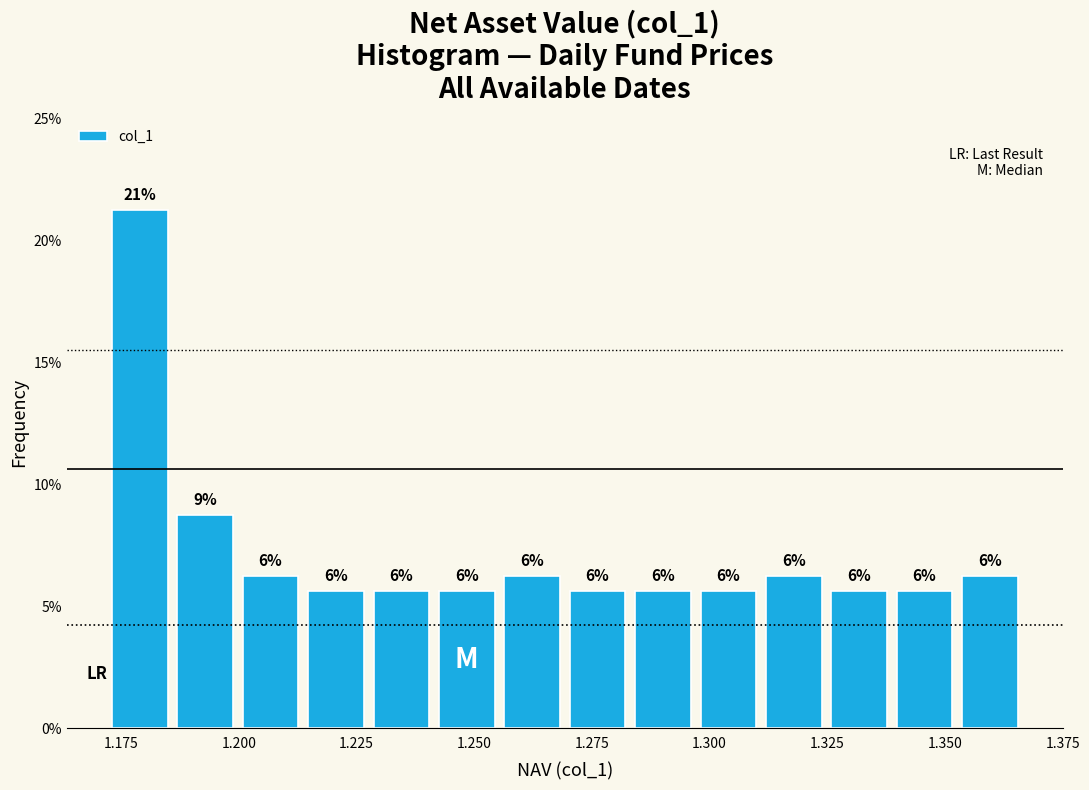

Read against the x-axis, roughly where is the centre of the tallest bar?

1.180